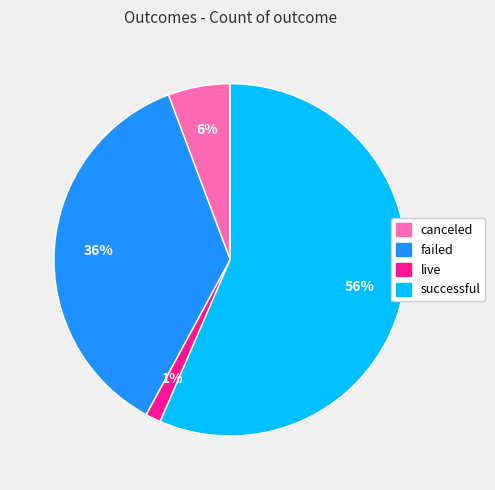

What percentage is the canceled slice, to the nearest percent?

6%